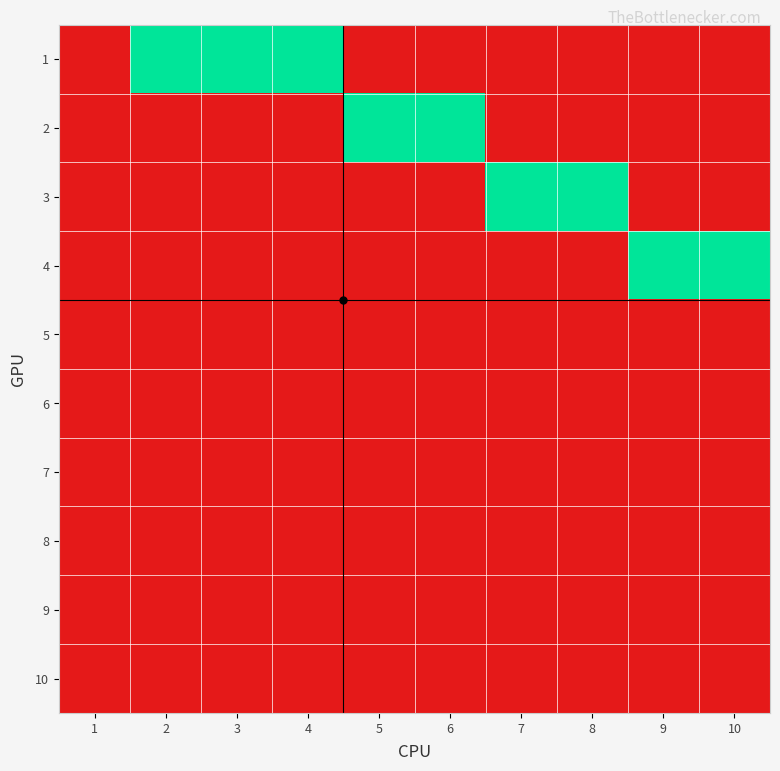

List the series in order of their peak value, lowest first.

5, 6, 7, 8, 9, 10, 1, 2, 3, 4